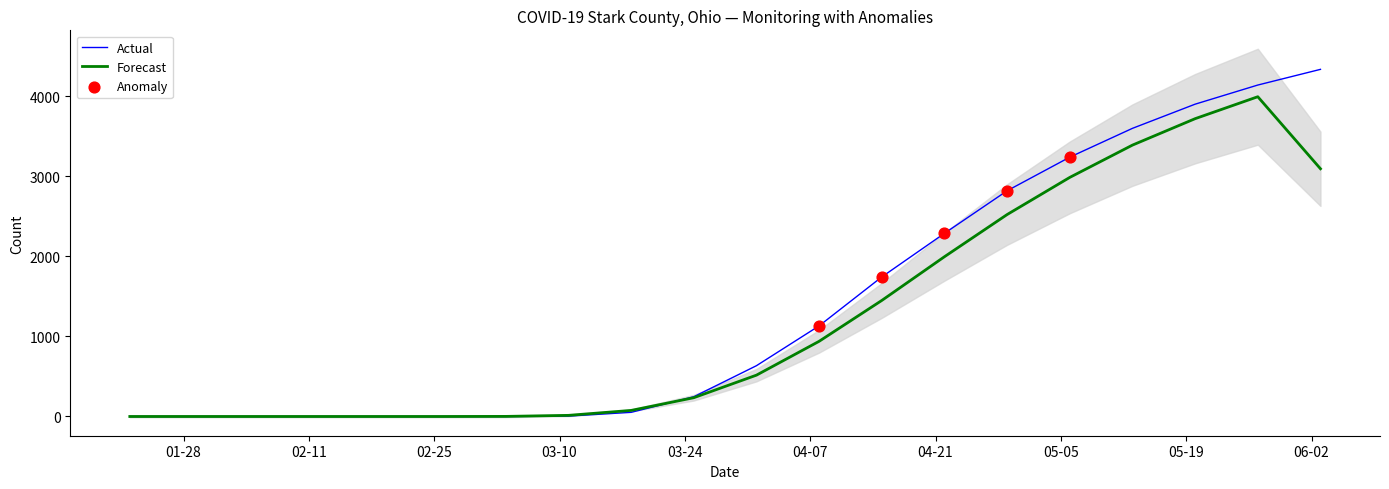

At which category is the sum across all series the highest?

2020-06-03